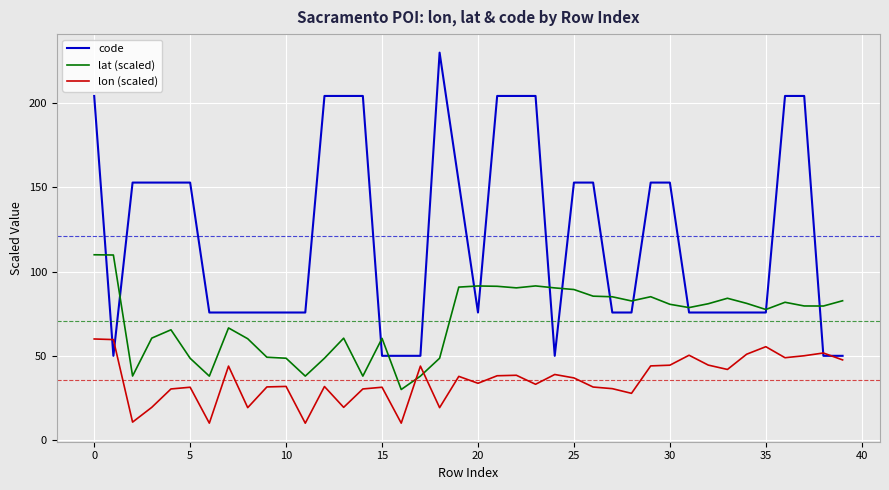

What is the difference between the second highest and minimum values in the lat (scaled) series?

79.9